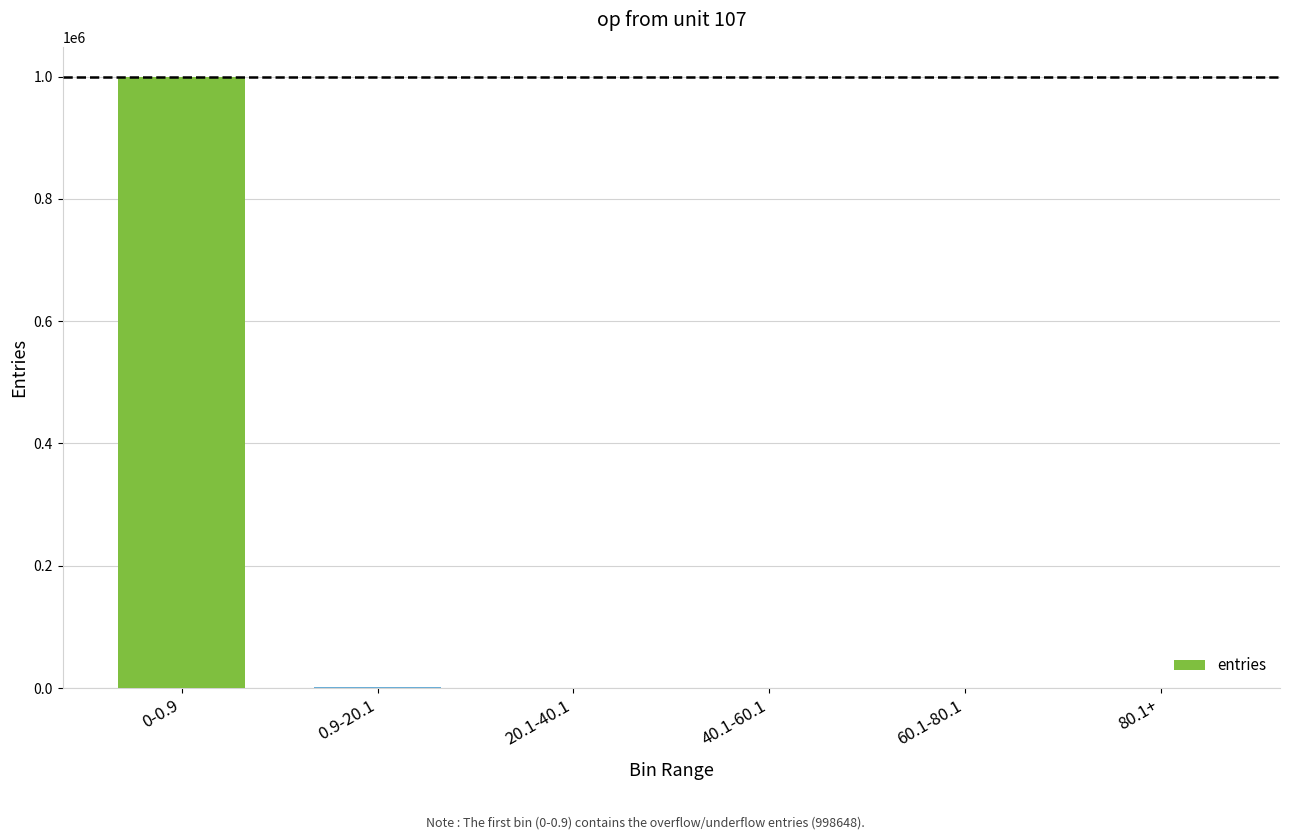

At which category does the chart reach its peak across all series?

0-0.9